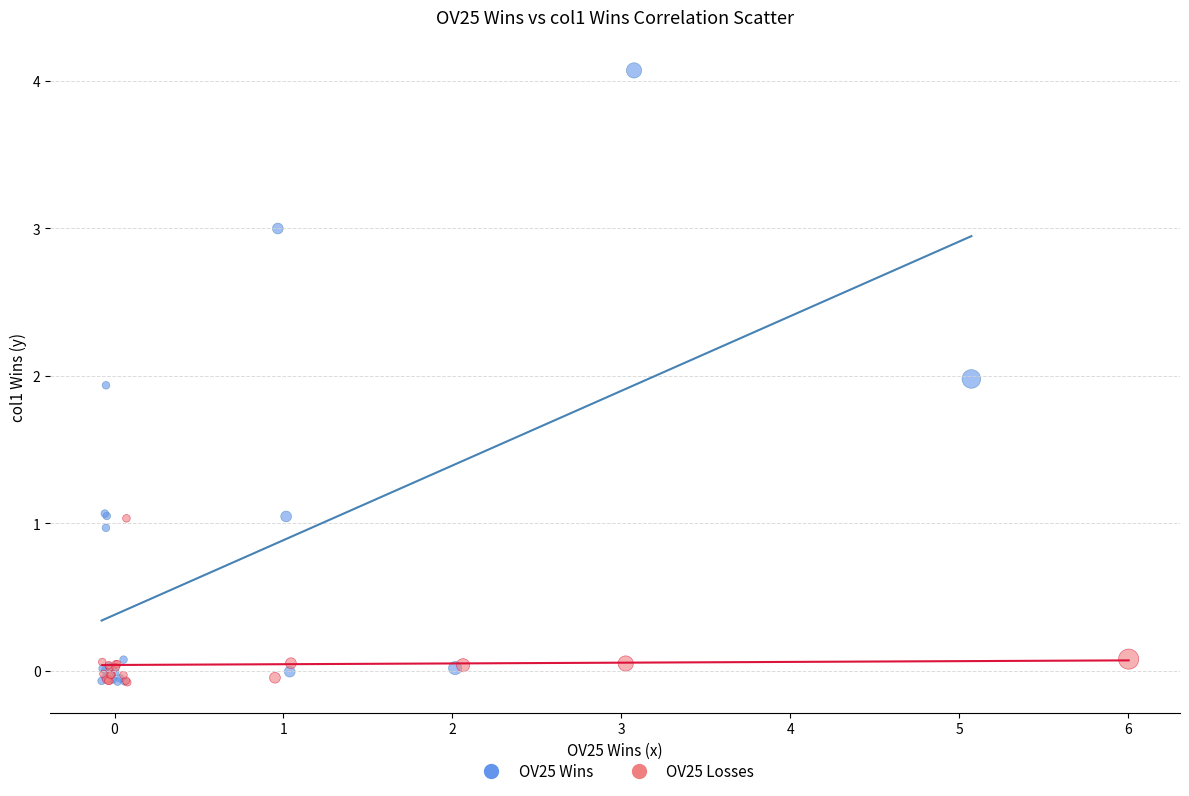

Which series contains the highest Y value?

OV25 Wins